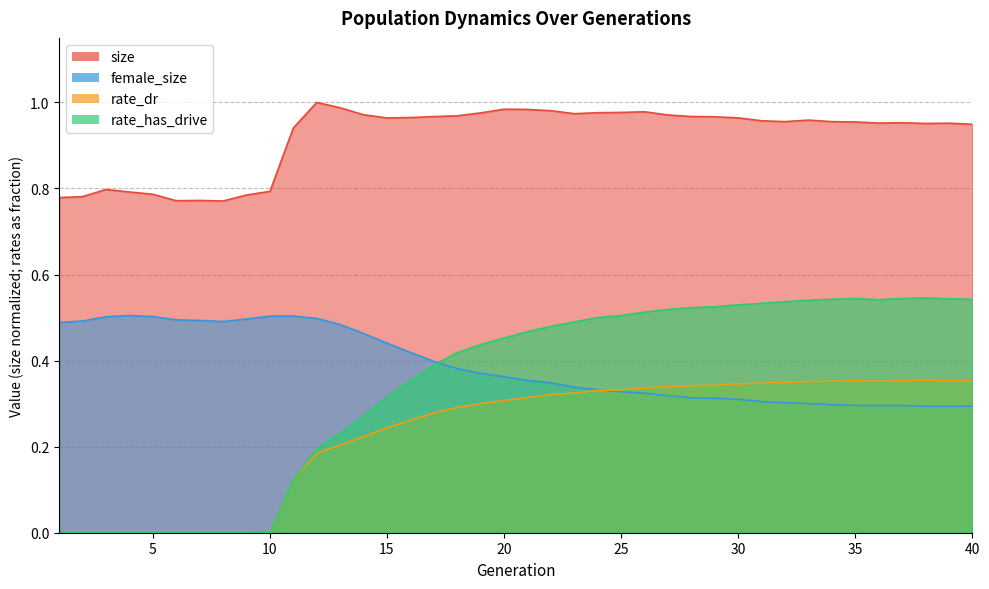

Which series has the widest spread of values?

rate_has_drive